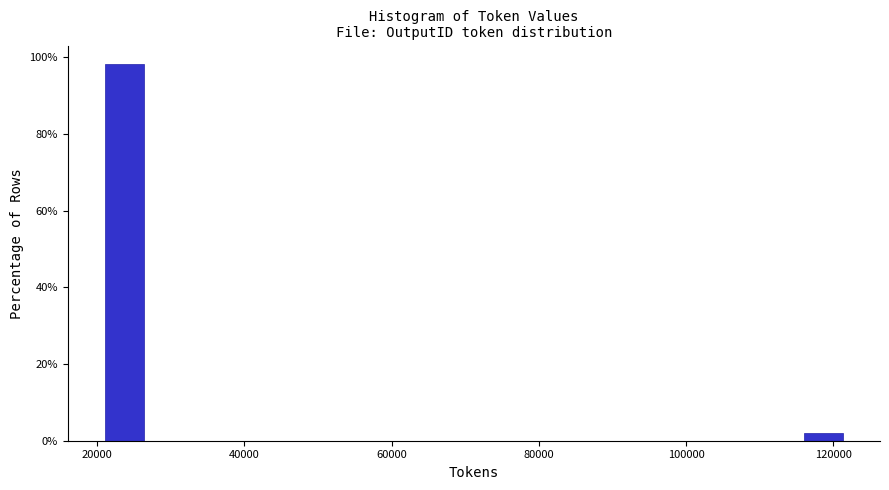

Around what value on the x-axis is the tallest bar? Give the approximate position of its centre, as read against the axis.

24000